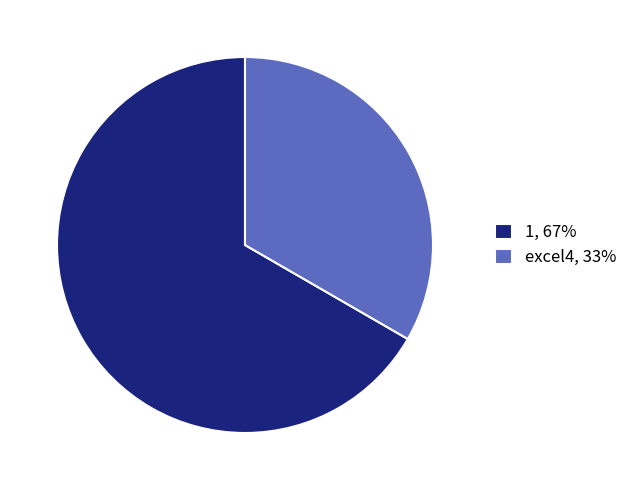

Combined, do excel4 and 1 account for over 50%?

Yes